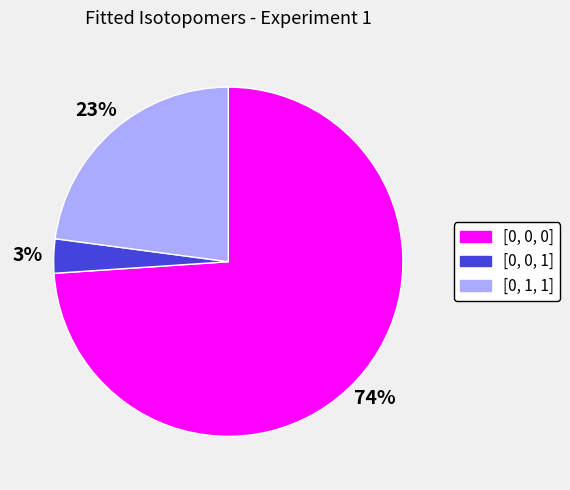

Which category has the biggest portion of the pie?

[0, 0, 0]